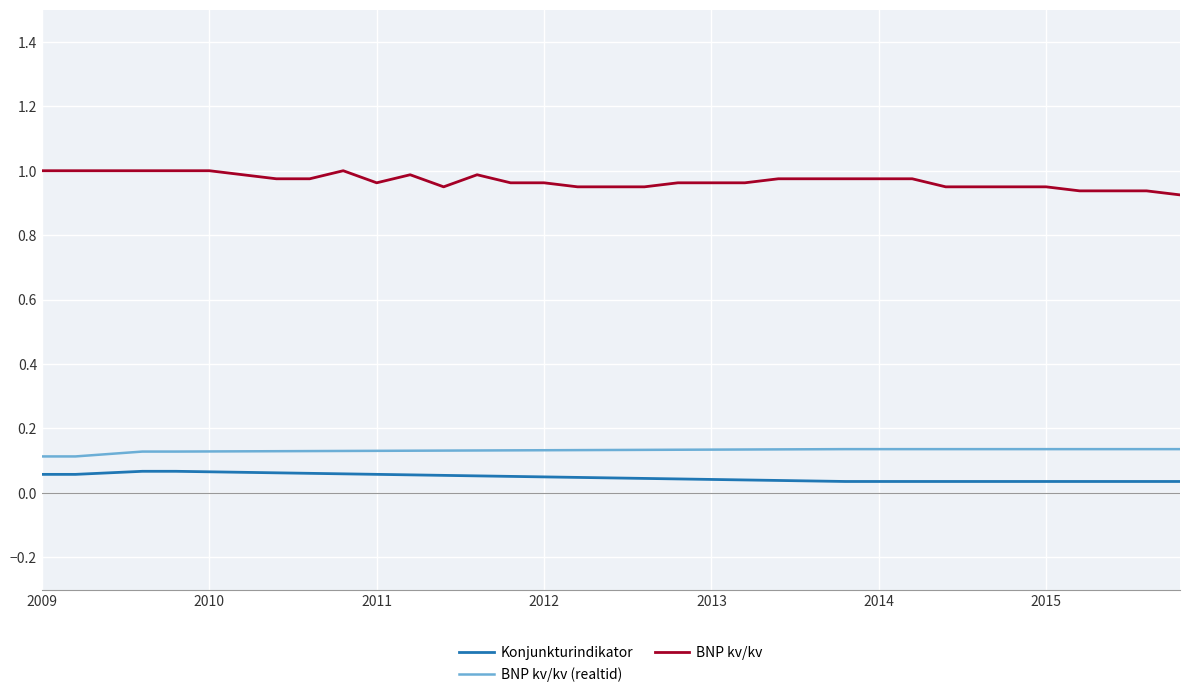

Which series has the largest total across all categories?

BNP kv/kv